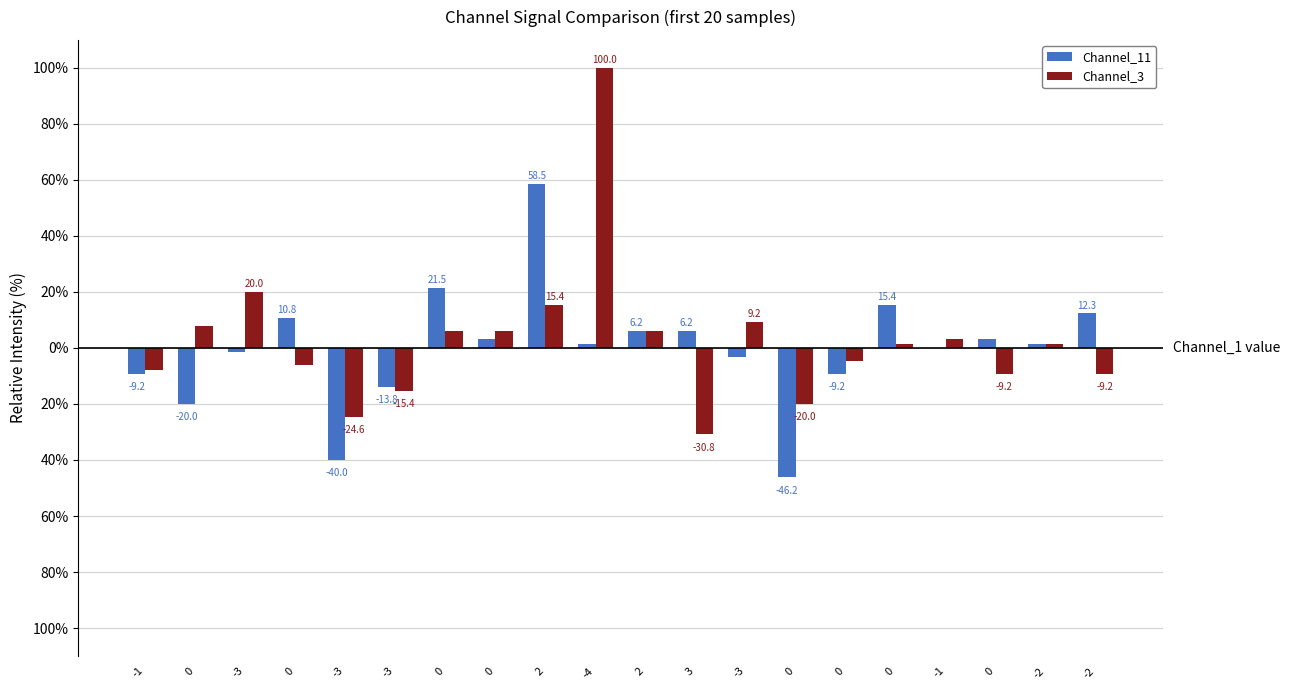

List the series in order of their overall mean, lowest first.

Channel_11, Channel_3